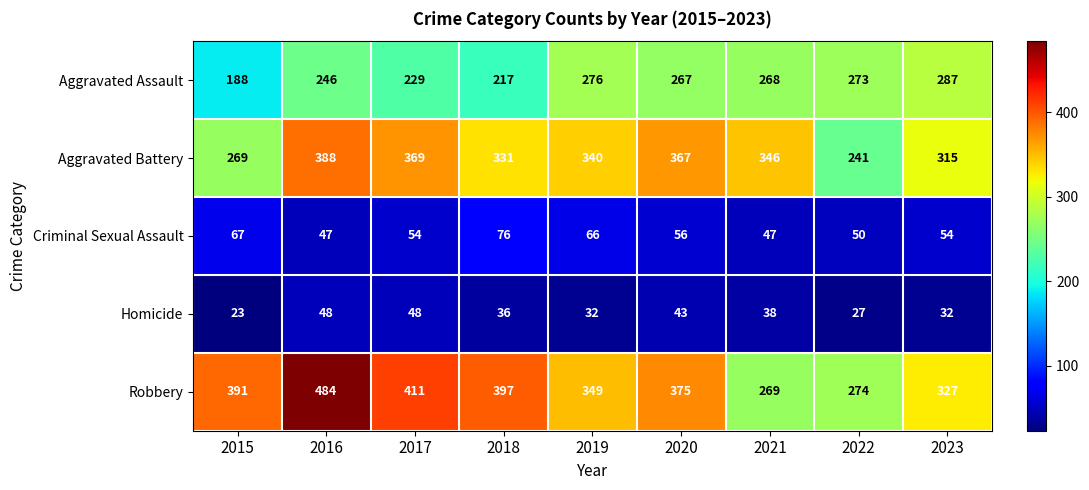

Which series changed the most between 2020 and 2021?

Robbery